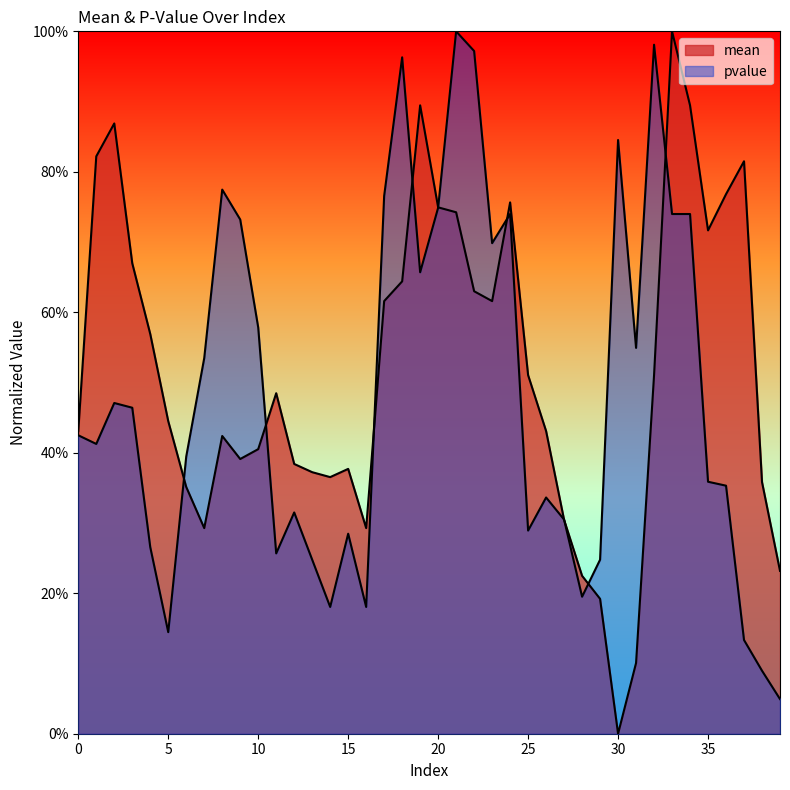

Does the chart have visible grid lines?

No